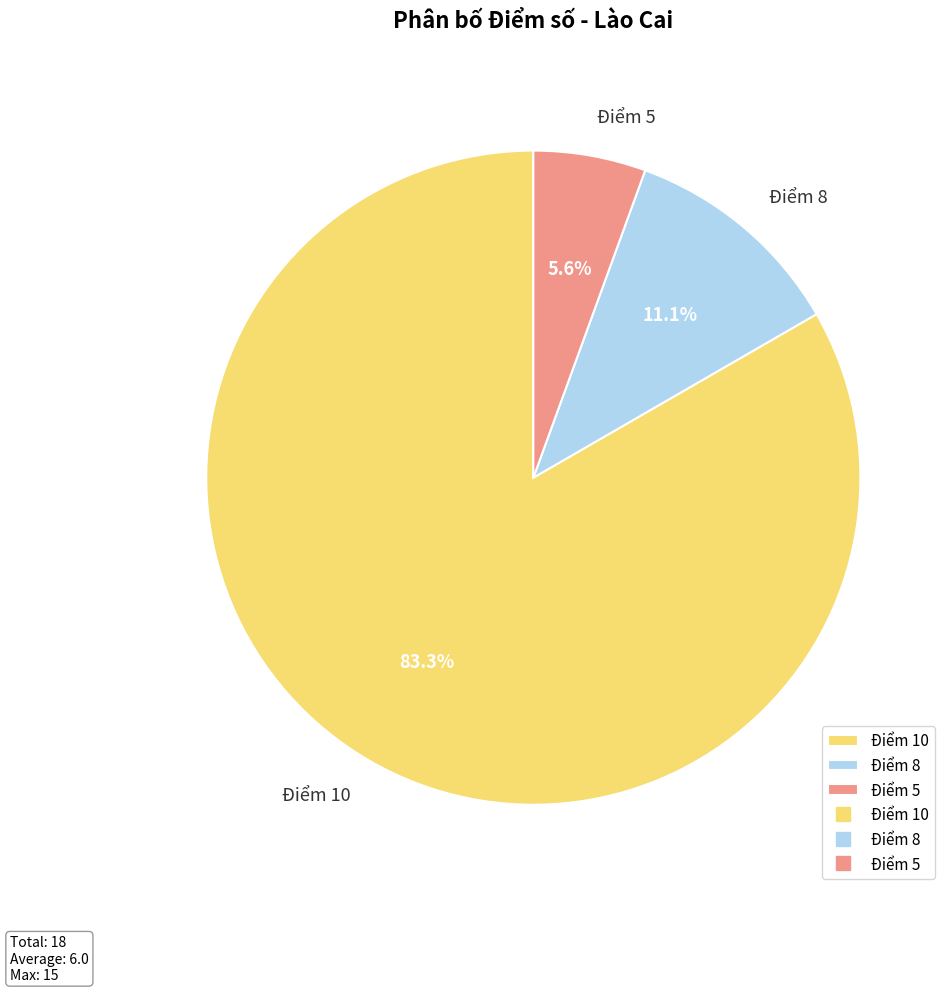

Between Điểm 8 and Điểm 10, which is larger?

Điểm 10